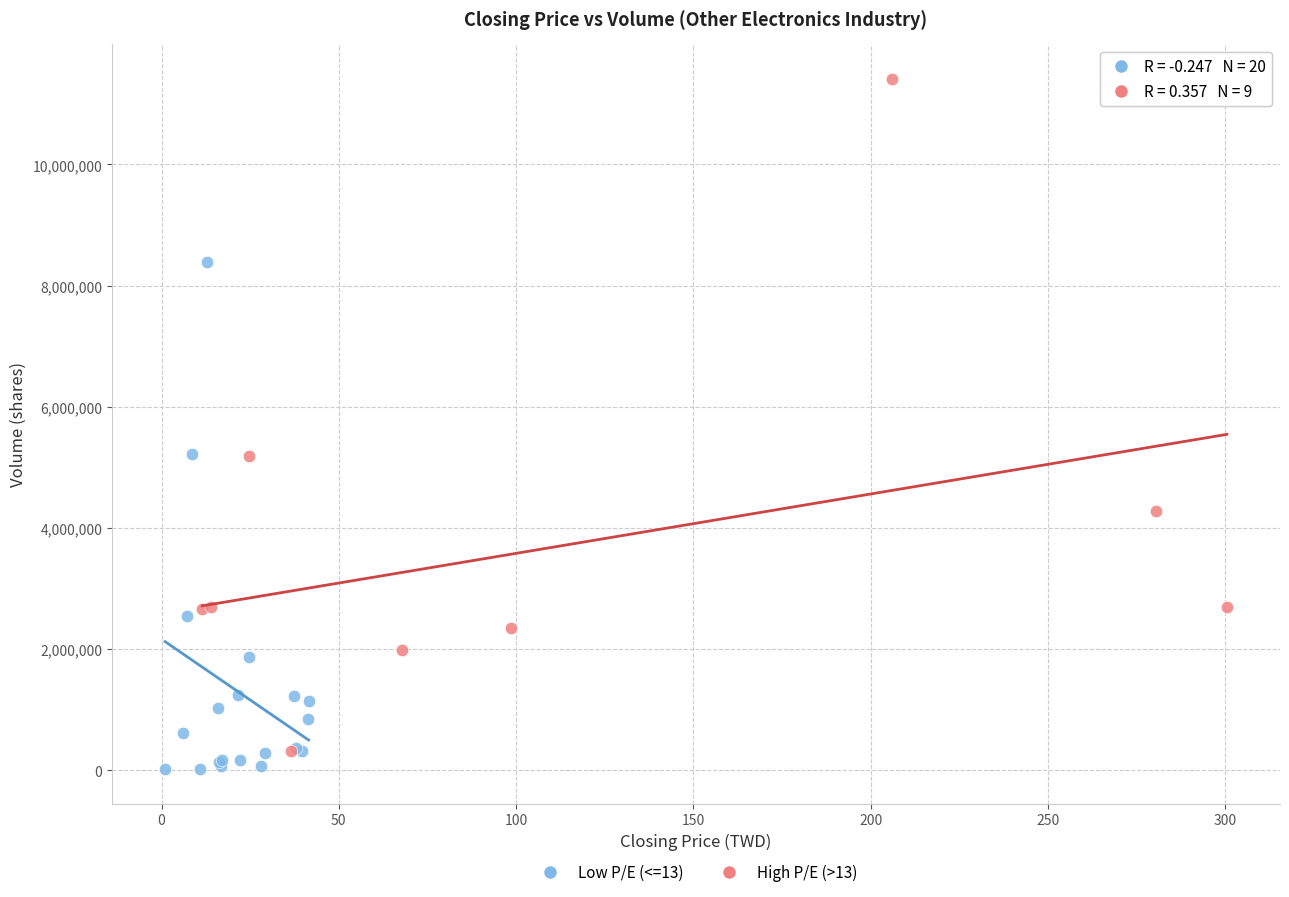

What are all the series names shown in the legend?

Low P/E (<=13), High P/E (>13)